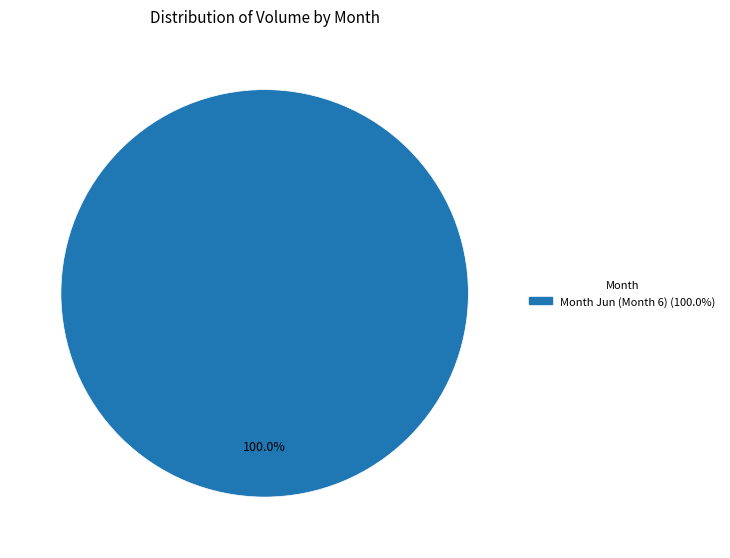

Is there any slice that represents more than half of the pie?

Yes